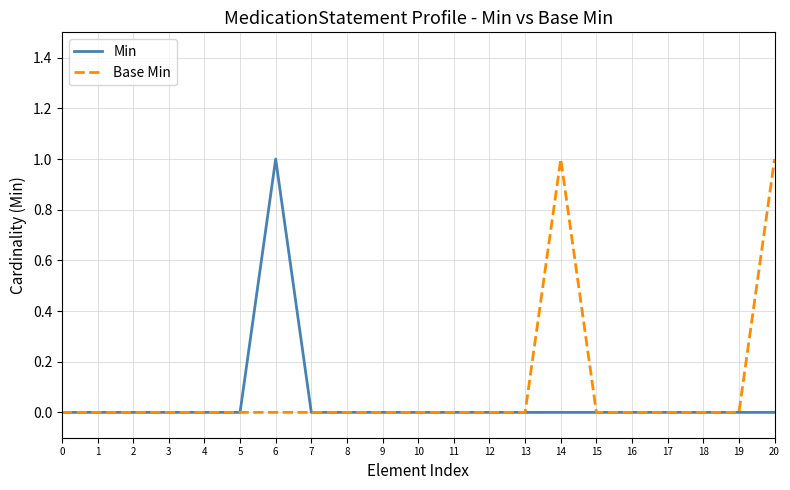

The value of Base Min at 7 is 0. True or false?

True